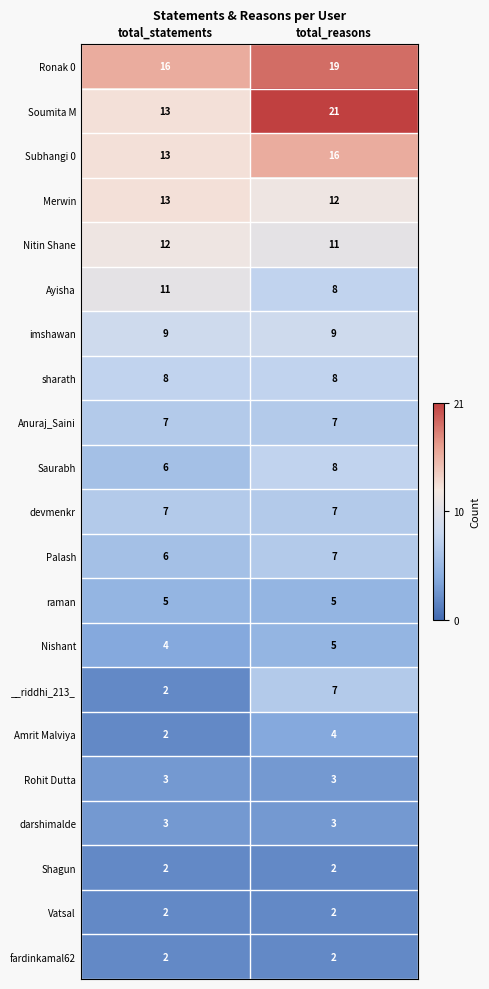

Between total_statements and total_reasons, which series saw the biggest shift?

Soumita M